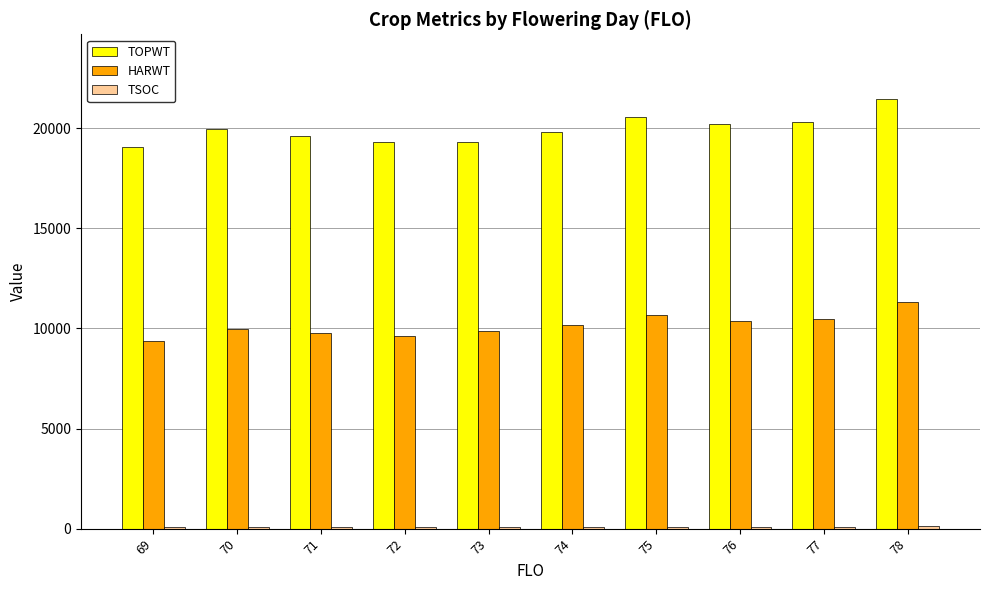

Which series changed the most between 73 and 74?

TOPWT